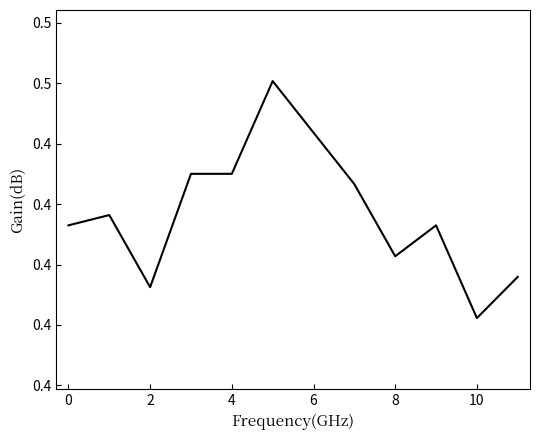

Does the chart display data point markers on the line(s)?

No